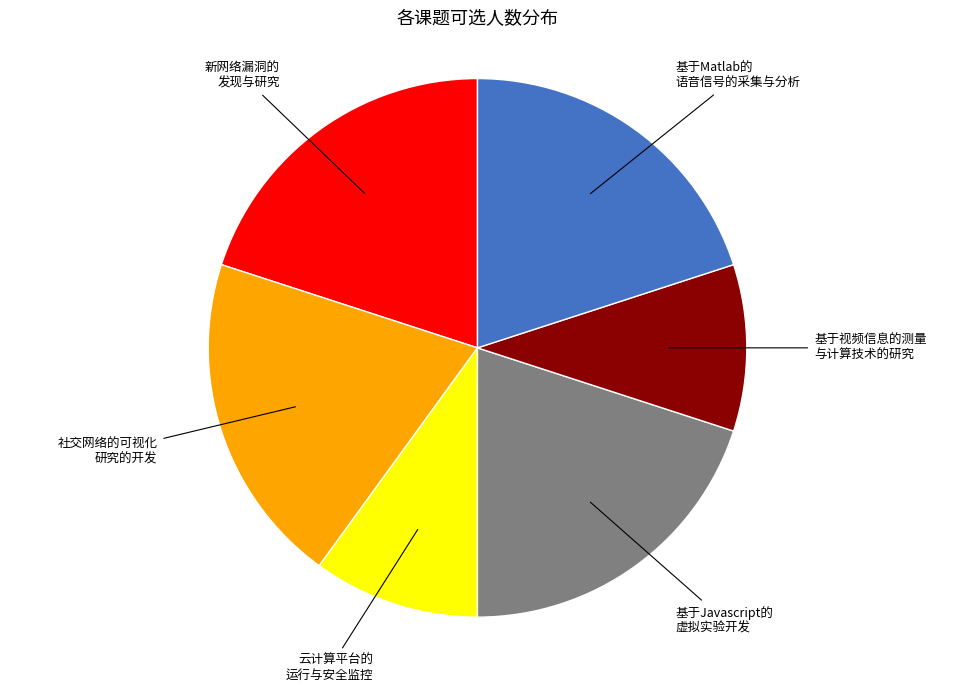

Is there any slice that represents more than half of the pie?

No